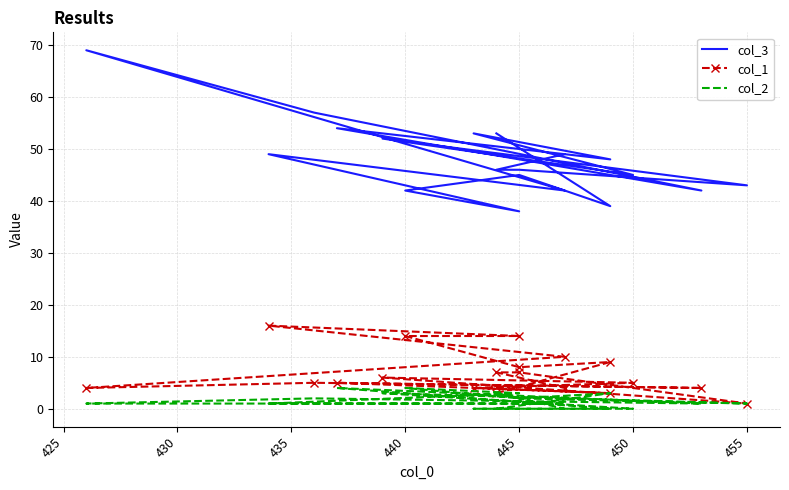

How many data points does each series have?

19